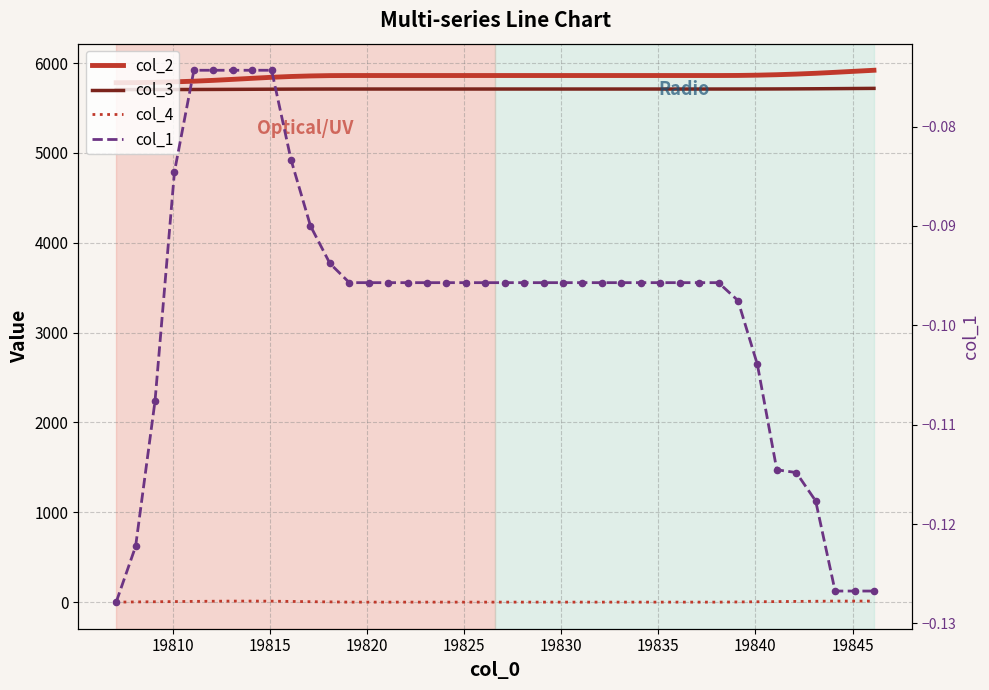

Which series reaches the maximum Y coordinate?

col_2